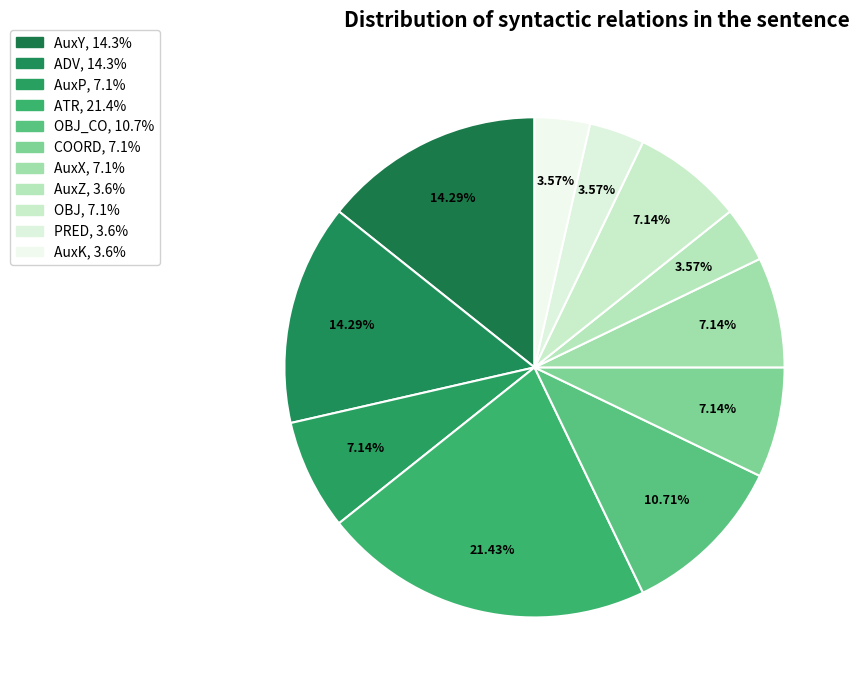

Count the number of slices in the pie.

11